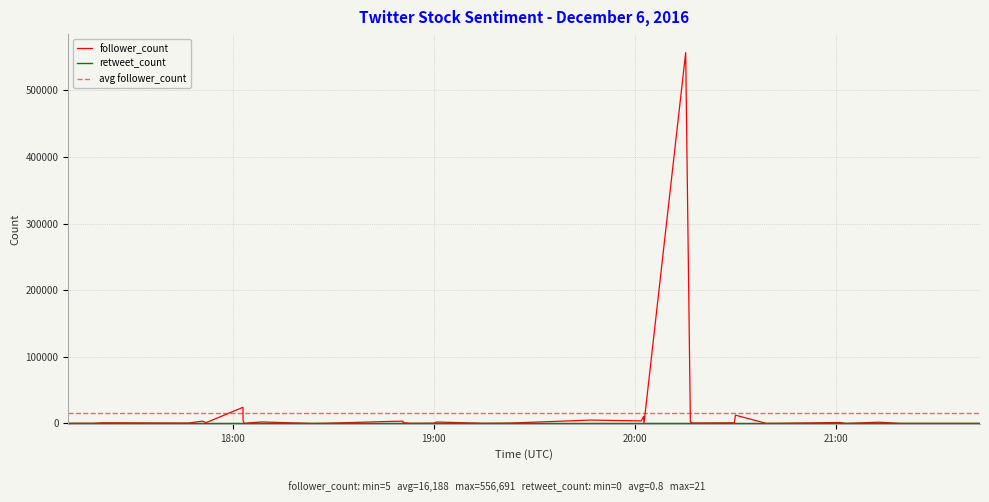

What value does the follower_count series have at 25, to the nearest 100?

3800